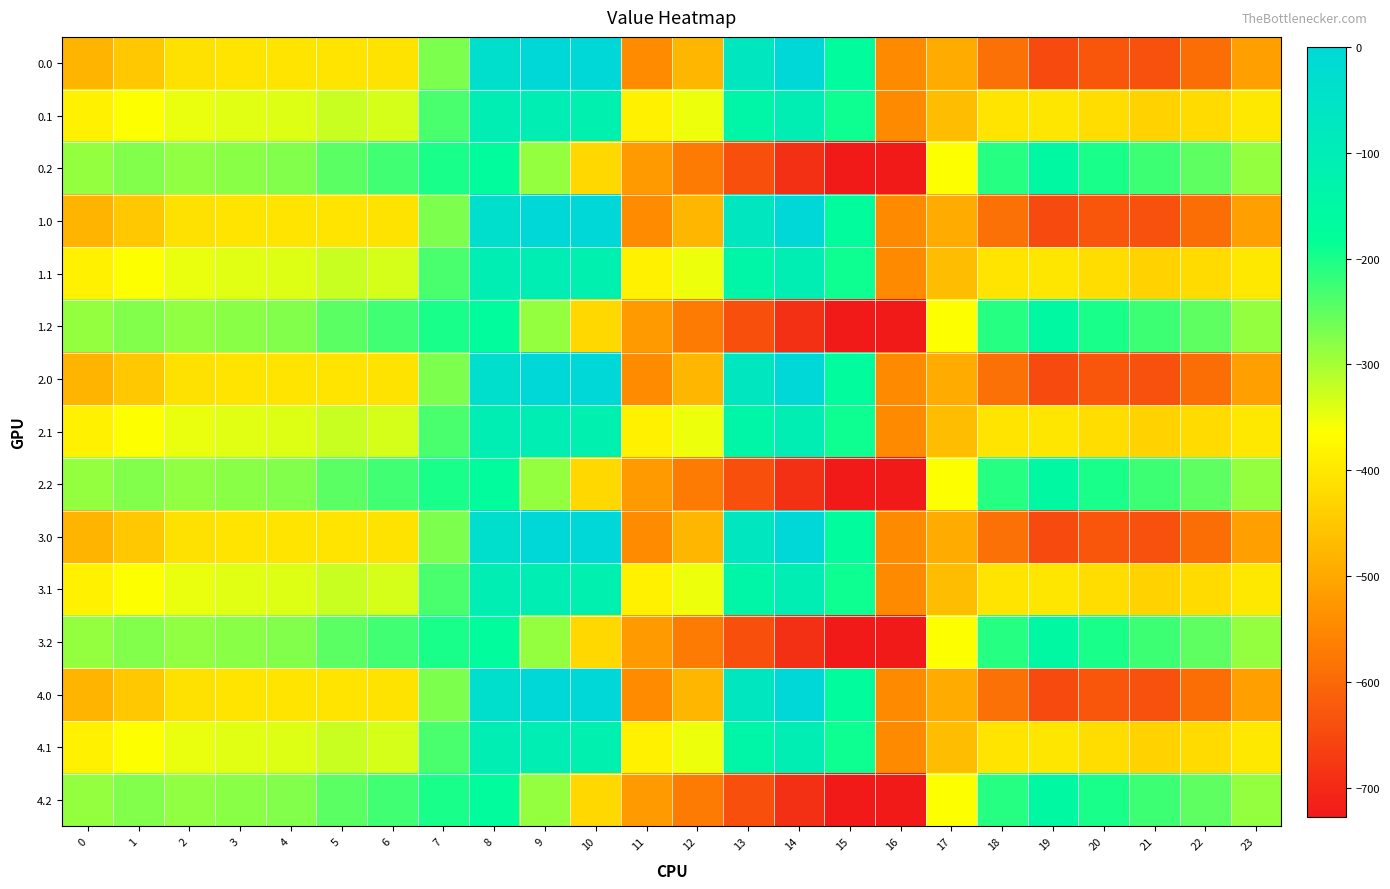

Between 13 and 21, which is larger?

13